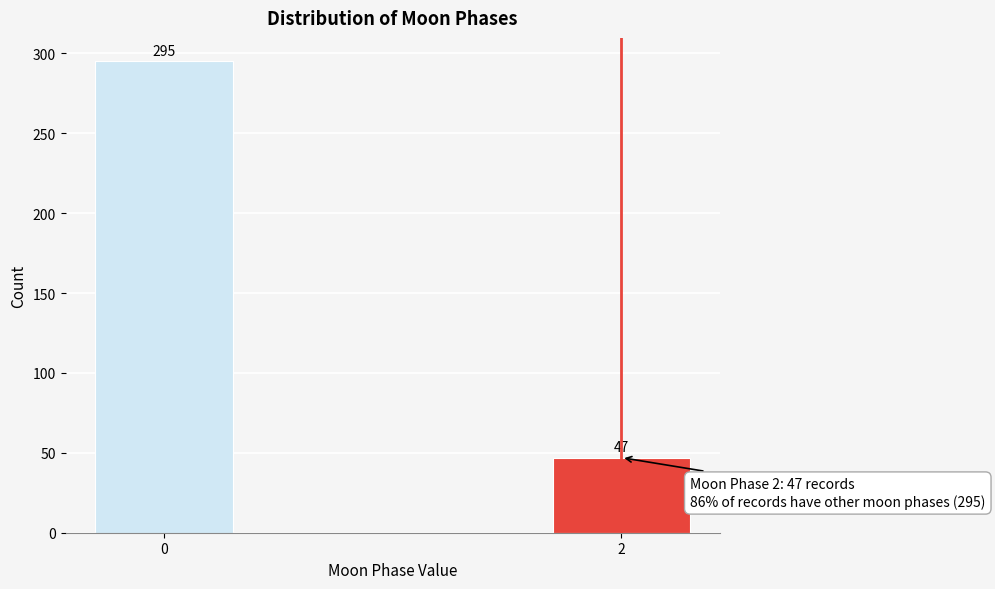

Reading left to right, list all the values displayed in this chart.

0=295	2=47